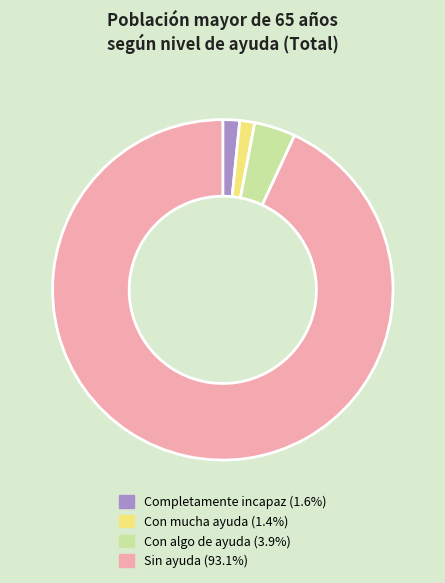

Is there a majority slice in this chart?

Yes